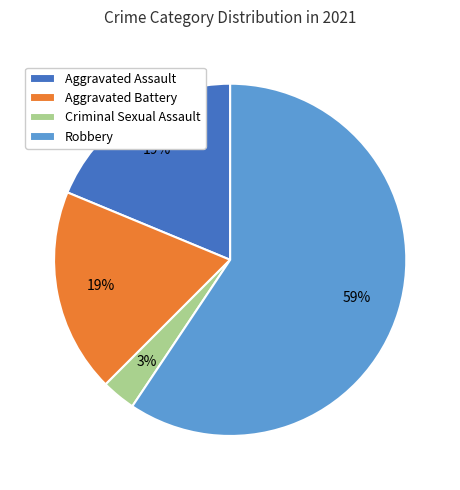

Which slice is the smallest?

Criminal Sexual Assault